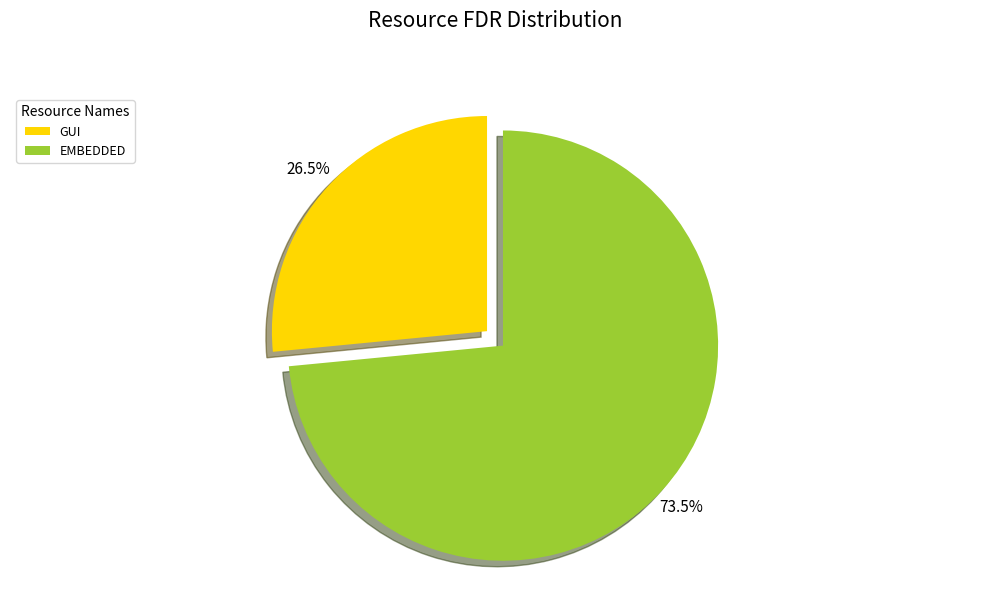

Which category has the biggest portion of the pie?

EMBEDDED